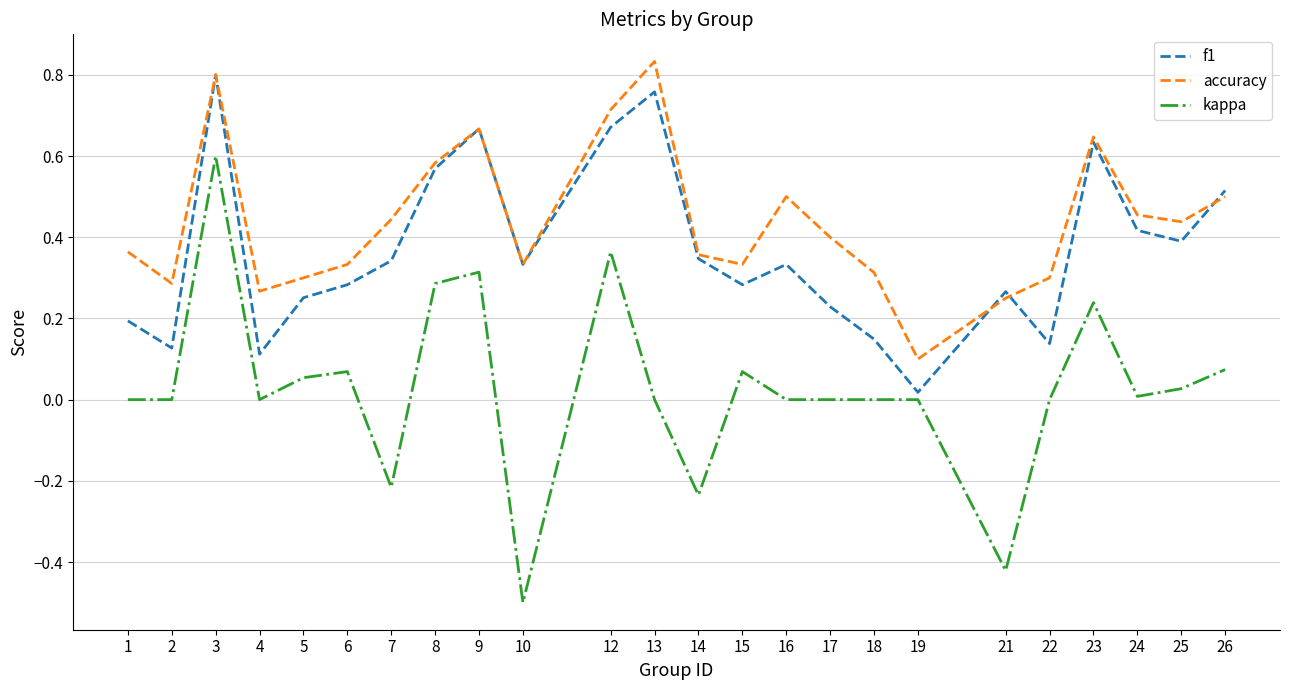

List the series in order of their peak value, highest first.

accuracy, f1, kappa